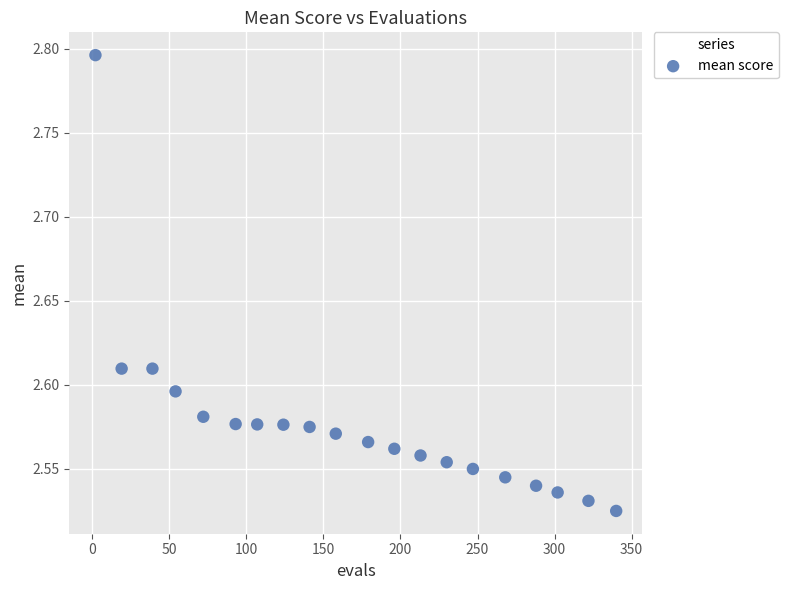

What is the range of X values (max minus min)?

338.0